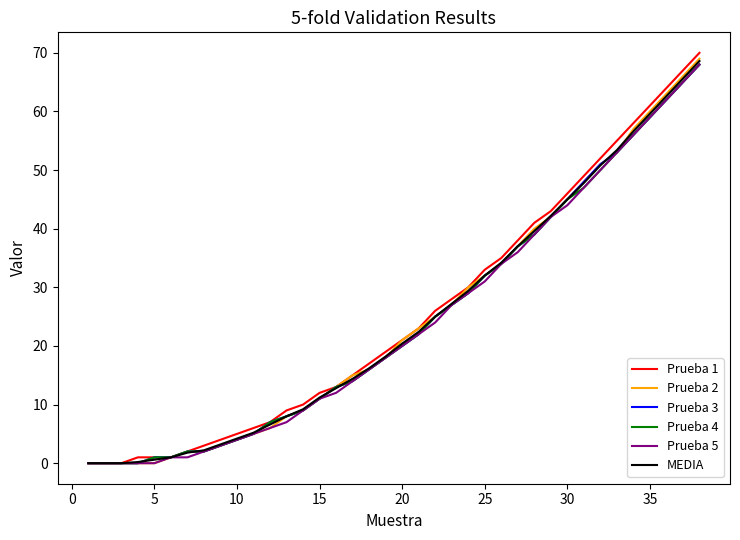

How many lines are shown in the chart?

6